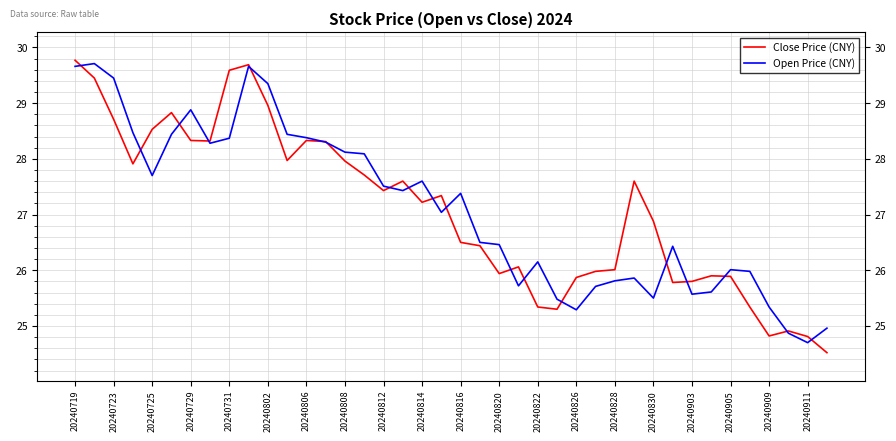

What is the greatest value displayed?

29.8